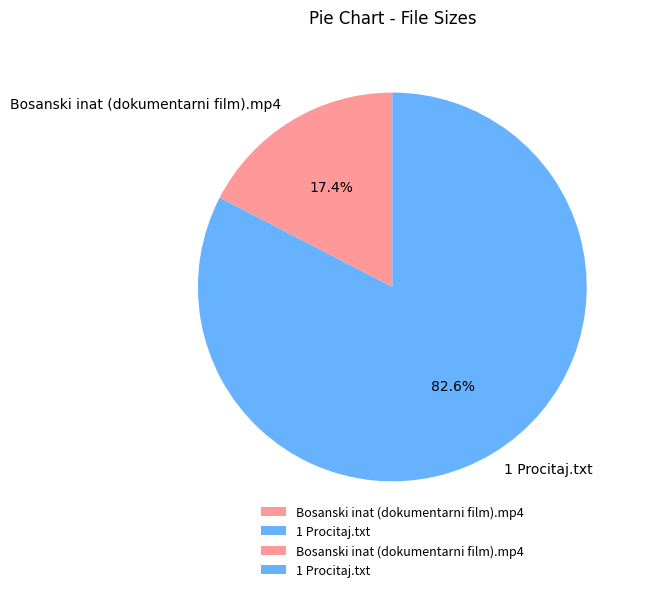

Which has a higher value, Bosanski inat (dokumentarni film).mp4 or 1 Procitaj.txt?

1 Procitaj.txt